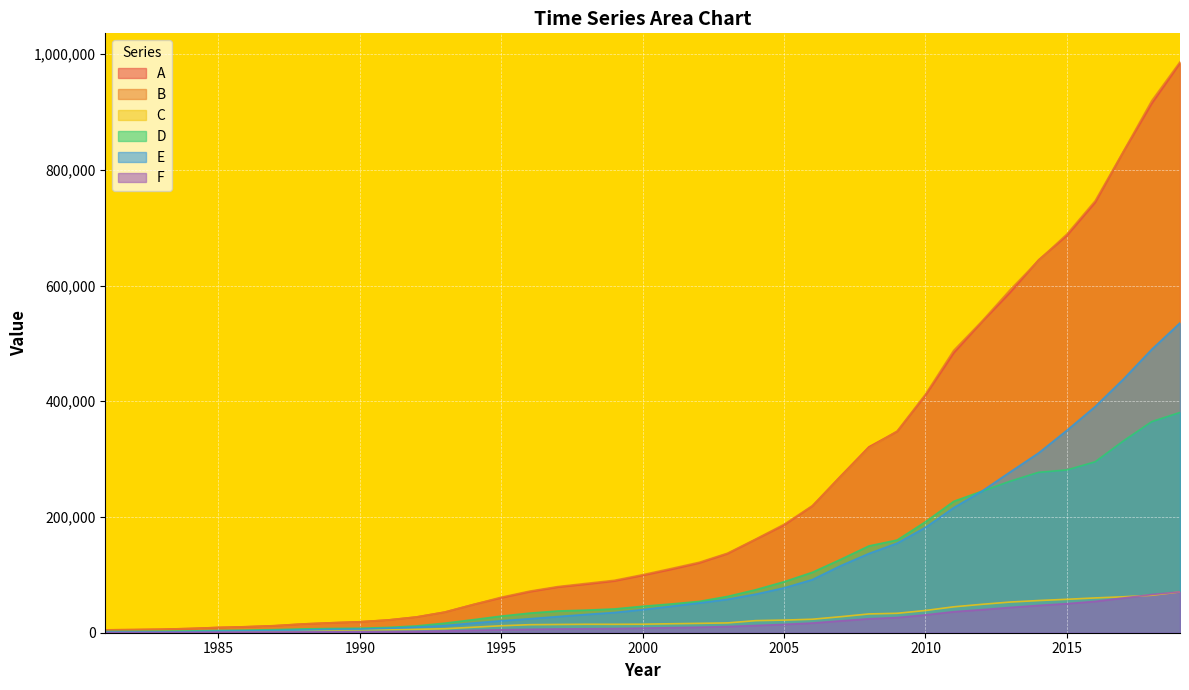

True or false: C has a value of 23317.0 at 2006.

True